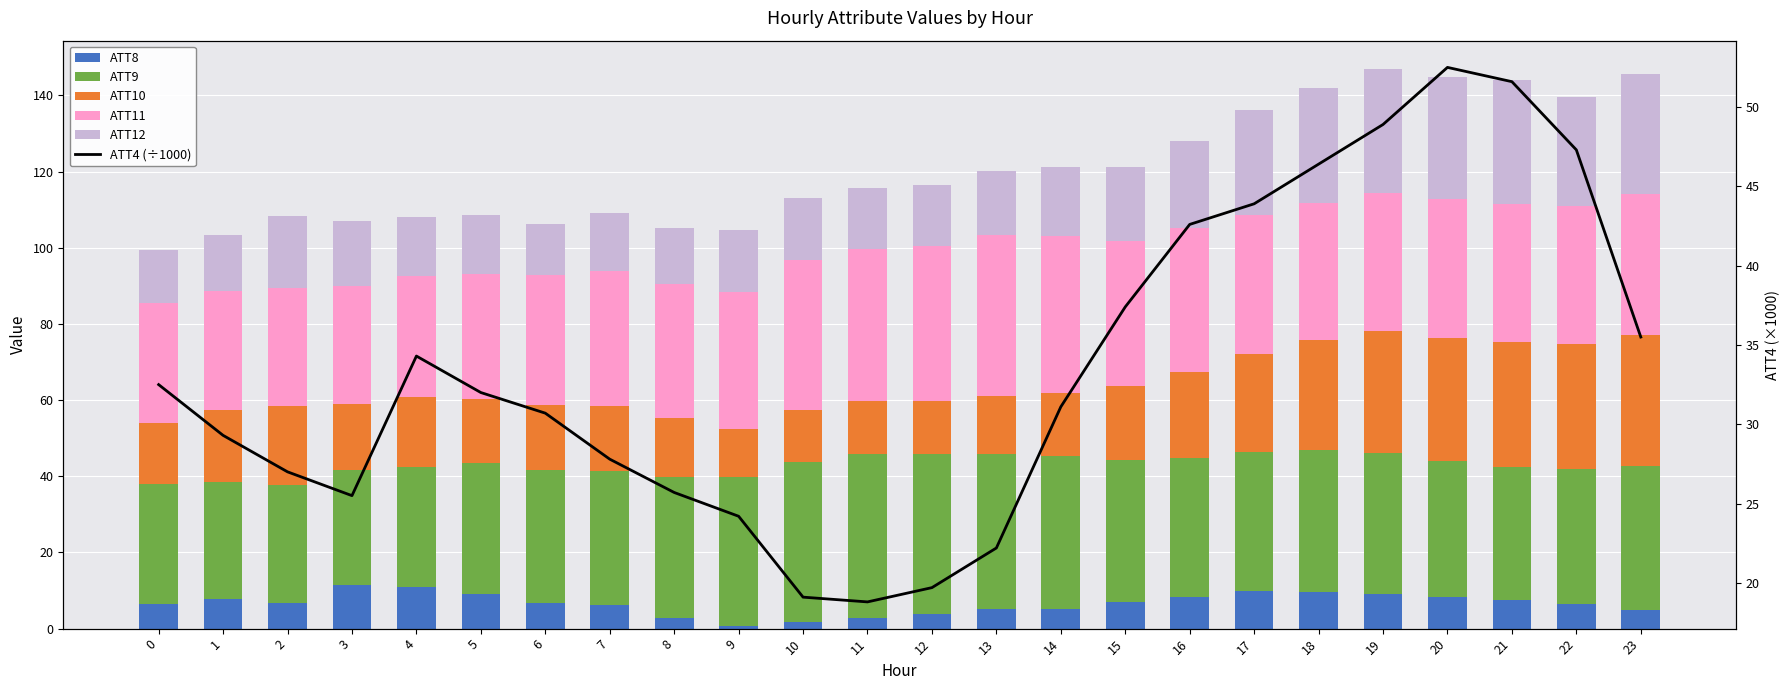

Rank the categories by ATT11 value from highest to lowest.

13, 14, 12, 11, 10, 15, 16, 23, 17, 20, 19, 21, 18, 22, 9, 7, 8, 6, 5, 4, 0, 1, 2, 3